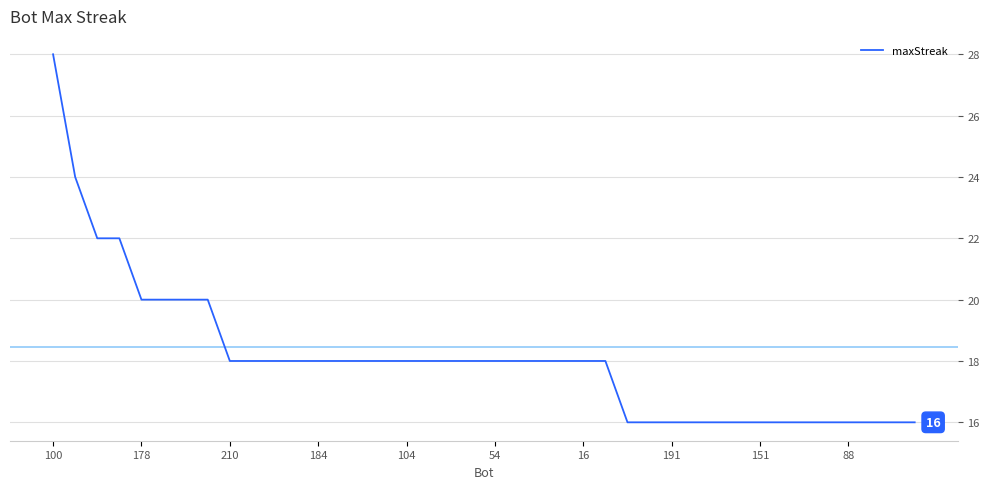

What is the maximum value shown in the chart?

28